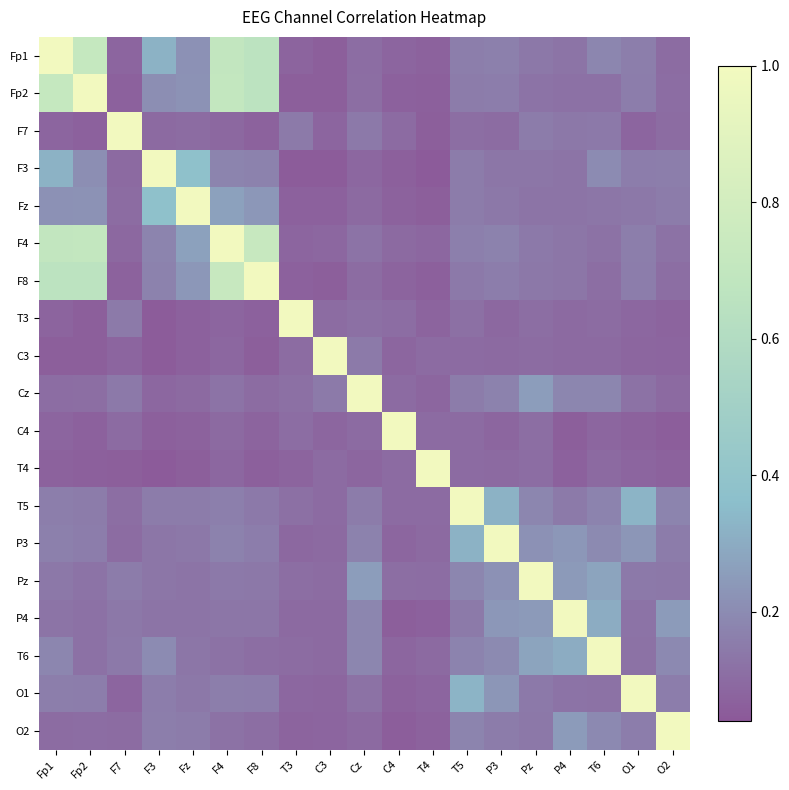

Reading left to right, extract all data points from this chart.

Fp1: Fp1=1.0	Fp2=0.7	F7=0.1	F3=0.3	Fz=0.2	F4=0.7	F8=0.7	T3=0.1	C3=0.1	Cz=0.1	C4=0.1	T4=0.1	T5=0.2	P3=0.2	Pz=0.1	P4=0.1	T6=0.2	O1=0.2	O2=0.1
Fp2: Fp1=0.7	Fp2=1.0	F7=0.1	F3=0.2	Fz=0.2	F4=0.7	F8=0.7	T3=0.1	C3=0.1	Cz=0.1	C4=0.1	T4=0.1	T5=0.2	P3=0.2	Pz=0.1	P4=0.1	T6=0.1	O1=0.2	O2=0.1
F7: Fp1=0.1	Fp2=0.1	F7=1.0	F3=0.1	Fz=0.1	F4=0.1	F8=0.1	T3=0.1	C3=0.1	Cz=0.1	C4=0.1	T4=0.1	T5=0.1	P3=0.1	Pz=0.2	P4=0.1	T6=0.1	O1=0.1	O2=0.1
F3: Fp1=0.3	Fp2=0.2	F7=0.1	F3=1.0	Fz=0.4	F4=0.2	F8=0.2	T3=0.1	C3=0.1	Cz=0.1	C4=0.1	T4=0.0	T5=0.1	P3=0.1	Pz=0.1	P4=0.1	T6=0.2	O1=0.2	O2=0.2
Fz: Fp1=0.2	Fp2=0.2	F7=0.1	F3=0.4	Fz=1.0	F4=0.3	F8=0.2	T3=0.1	C3=0.1	Cz=0.1	C4=0.1	T4=0.1	T5=0.2	P3=0.1	Pz=0.1	P4=0.1	T6=0.1	O1=0.1	O2=0.2
F4: Fp1=0.7	Fp2=0.7	F7=0.1	F3=0.2	Fz=0.3	F4=1.0	F8=0.7	T3=0.1	C3=0.1	Cz=0.1	C4=0.1	T4=0.1	T5=0.2	P3=0.2	Pz=0.1	P4=0.1	T6=0.1	O1=0.2	O2=0.1
F8: Fp1=0.7	Fp2=0.7	F7=0.1	F3=0.2	Fz=0.2	F4=0.7	F8=1.0	T3=0.1	C3=0.1	Cz=0.1	C4=0.1	T4=0.1	T5=0.1	P3=0.2	Pz=0.1	P4=0.1	T6=0.1	O1=0.2	O2=0.1
T3: Fp1=0.1	Fp2=0.1	F7=0.1	F3=0.1	Fz=0.1	F4=0.1	F8=0.1	T3=1.0	C3=0.1	Cz=0.1	C4=0.1	T4=0.1	T5=0.1	P3=0.1	Pz=0.1	P4=0.1	T6=0.1	O1=0.1	O2=0.1
C3: Fp1=0.1	Fp2=0.1	F7=0.1	F3=0.1	Fz=0.1	F4=0.1	F8=0.1	T3=0.1	C3=1.0	Cz=0.1	C4=0.1	T4=0.1	T5=0.1	P3=0.1	Pz=0.1	P4=0.1	T6=0.1	O1=0.1	O2=0.1
Cz: Fp1=0.1	Fp2=0.1	F7=0.1	F3=0.1	Fz=0.1	F4=0.1	F8=0.1	T3=0.1	C3=0.1	Cz=1.0	C4=0.1	T4=0.1	T5=0.2	P3=0.2	Pz=0.3	P4=0.2	T6=0.2	O1=0.1	O2=0.1
C4: Fp1=0.1	Fp2=0.1	F7=0.1	F3=0.1	Fz=0.1	F4=0.1	F8=0.1	T3=0.1	C3=0.1	Cz=0.1	C4=1.0	T4=0.1	T5=0.1	P3=0.1	Pz=0.1	P4=0.1	T6=0.1	O1=0.1	O2=0.1
T4: Fp1=0.1	Fp2=0.1	F7=0.1	F3=0.0	Fz=0.1	F4=0.1	F8=0.1	T3=0.1	C3=0.1	Cz=0.1	C4=0.1	T4=1.0	T5=0.1	P3=0.1	Pz=0.1	P4=0.1	T6=0.1	O1=0.1	O2=0.1
T5: Fp1=0.2	Fp2=0.2	F7=0.1	F3=0.1	Fz=0.2	F4=0.2	F8=0.1	T3=0.1	C3=0.1	Cz=0.2	C4=0.1	T4=0.1	T5=1.0	P3=0.3	Pz=0.2	P4=0.1	T6=0.2	O1=0.3	O2=0.2
P3: Fp1=0.2	Fp2=0.2	F7=0.1	F3=0.1	Fz=0.1	F4=0.2	F8=0.2	T3=0.1	C3=0.1	Cz=0.2	C4=0.1	T4=0.1	T5=0.3	P3=1.0	Pz=0.2	P4=0.2	T6=0.2	O1=0.2	O2=0.2
Pz: Fp1=0.1	Fp2=0.1	F7=0.2	F3=0.1	Fz=0.1	F4=0.1	F8=0.1	T3=0.1	C3=0.1	Cz=0.3	C4=0.1	T4=0.1	T5=0.2	P3=0.2	Pz=1.0	P4=0.2	T6=0.3	O1=0.1	O2=0.1
P4: Fp1=0.1	Fp2=0.1	F7=0.1	F3=0.1	Fz=0.1	F4=0.1	F8=0.1	T3=0.1	C3=0.1	Cz=0.2	C4=0.1	T4=0.1	T5=0.1	P3=0.2	Pz=0.2	P4=1.0	T6=0.3	O1=0.1	O2=0.2
T6: Fp1=0.2	Fp2=0.1	F7=0.1	F3=0.2	Fz=0.1	F4=0.1	F8=0.1	T3=0.1	C3=0.1	Cz=0.2	C4=0.1	T4=0.1	T5=0.2	P3=0.2	Pz=0.3	P4=0.3	T6=1.0	O1=0.1	O2=0.2
O1: Fp1=0.2	Fp2=0.2	F7=0.1	F3=0.2	Fz=0.1	F4=0.2	F8=0.2	T3=0.1	C3=0.1	Cz=0.1	C4=0.1	T4=0.1	T5=0.3	P3=0.2	Pz=0.1	P4=0.1	T6=0.1	O1=1.0	O2=0.2
O2: Fp1=0.1	Fp2=0.1	F7=0.1	F3=0.2	Fz=0.2	F4=0.1	F8=0.1	T3=0.1	C3=0.1	Cz=0.1	C4=0.1	T4=0.1	T5=0.2	P3=0.2	Pz=0.1	P4=0.2	T6=0.2	O1=0.2	O2=1.0